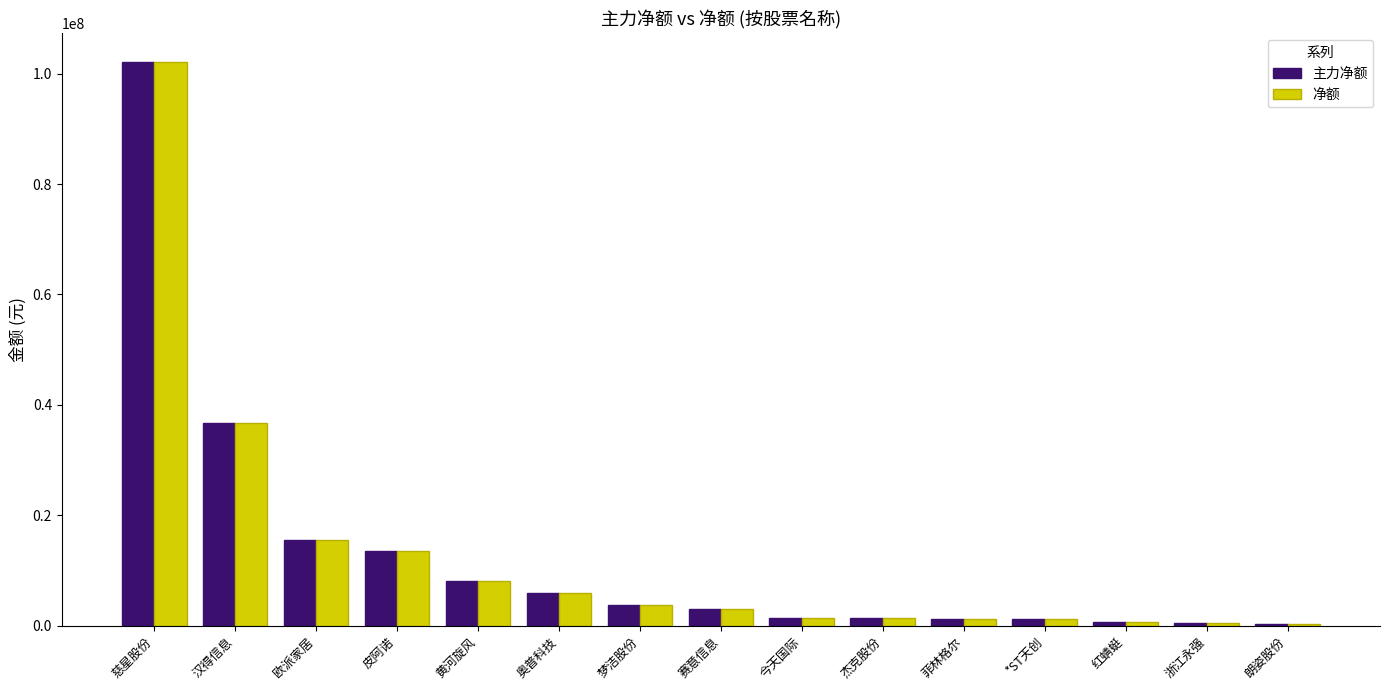

What is the maximum value for 净额?

102166302